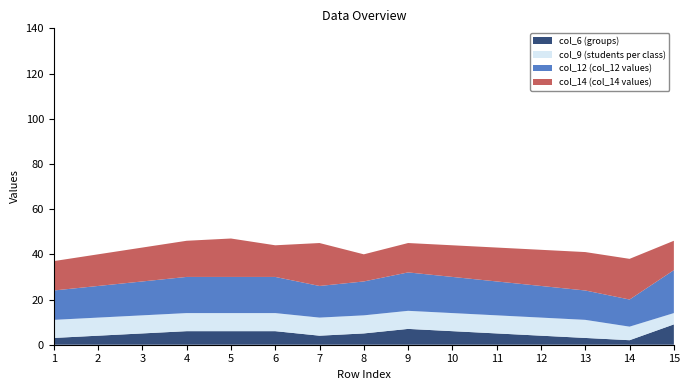

Reading left to right, extract all data points from this chart.

col_6 (groups): 3	4	5	6	6	6	4	5	7	6	5	4	3	2	9
col_9 (students per class): 8	8	8	8	8	8	8	8	8	8	8	8	8	6	5
col_12 (col_12 values): 13	14	15	16	16	16	14	15	17	16	15	14	13	12	19
col_14 (col_14 values): 13	14	15	16	17	14	19	12	13	14	15	16	17	18	13